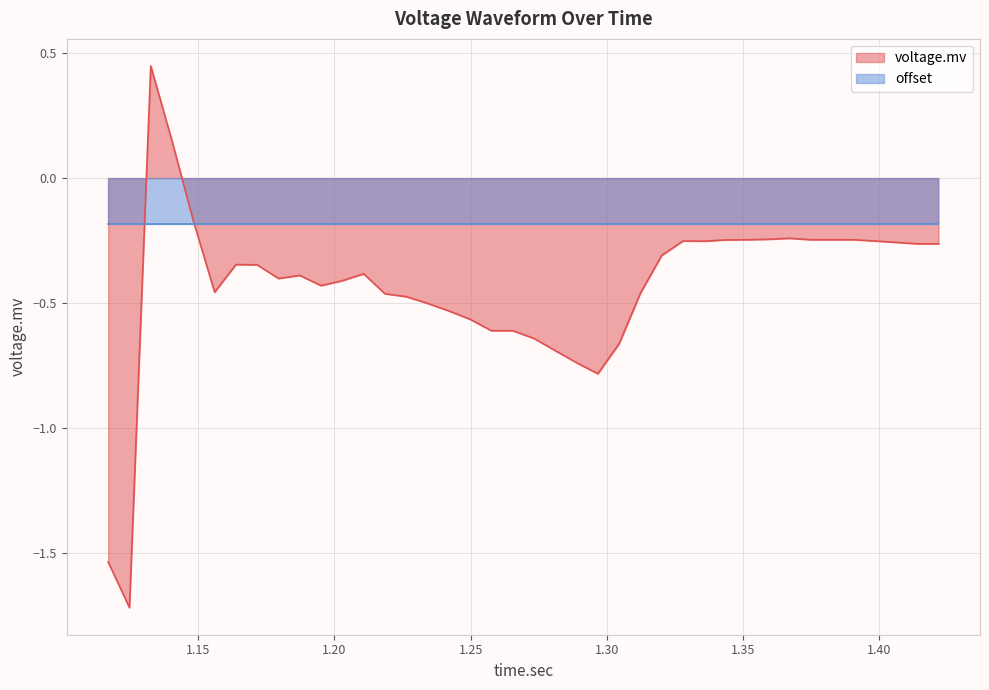

What is the difference between the second highest and minimum values?

1.9